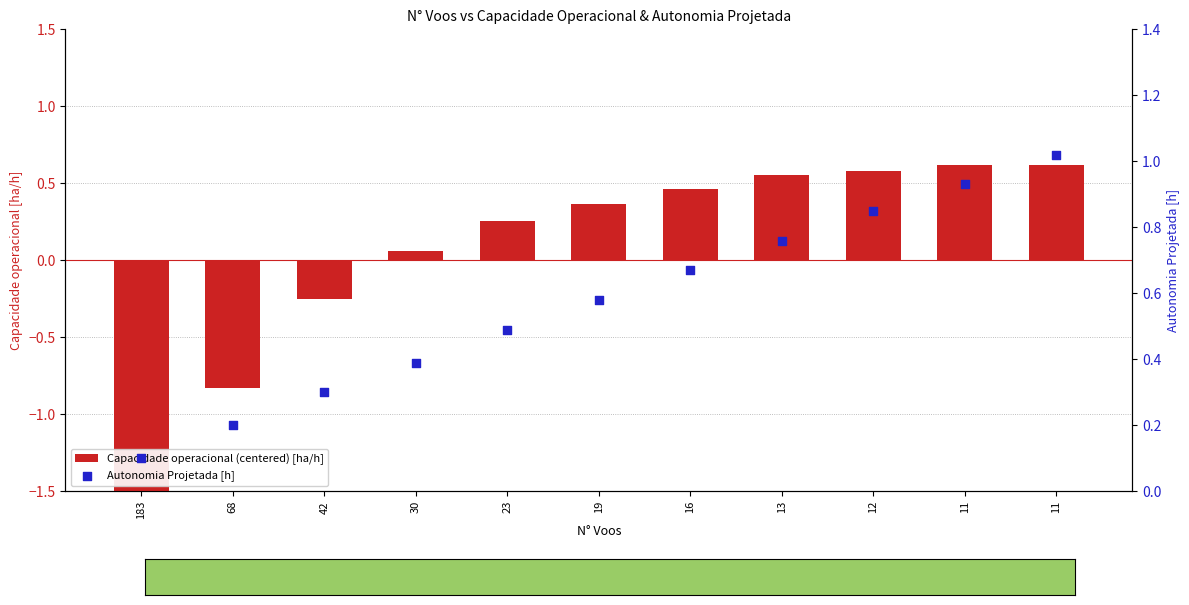

Which series has the largest total across all categories?

Autonomia Projetada [h]